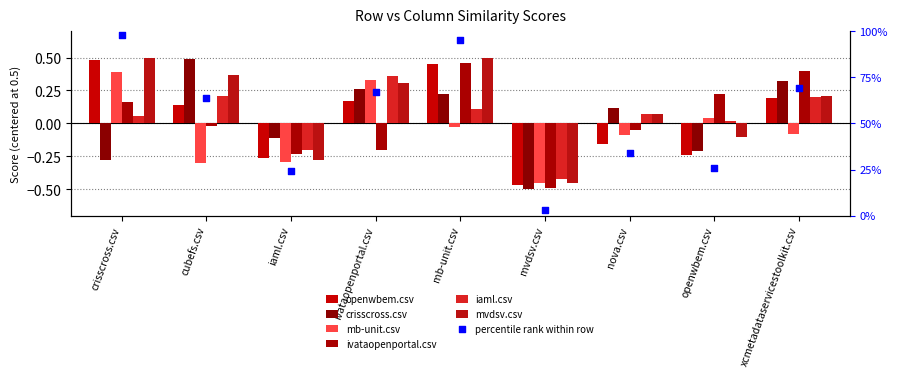

Is the value of crisscross.csv at mvdsv.csv greater than the value of iaml.csv at mvdsv.csv?

No